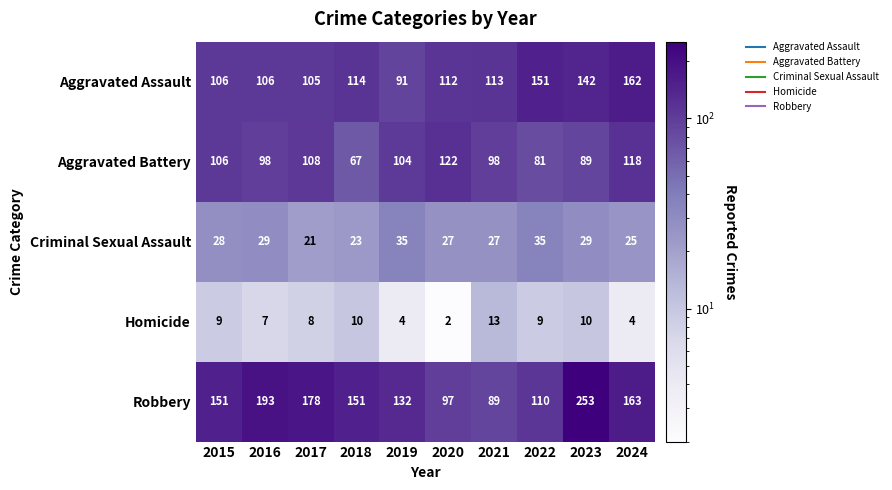

What is the total value across all series at 2015?

400